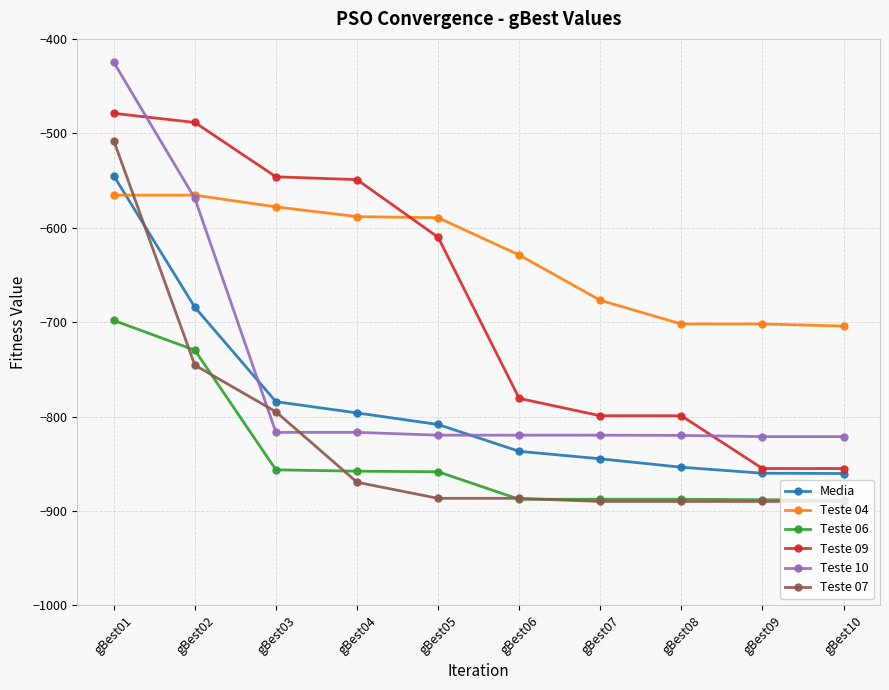

True or false: Teste 04 has more than 2 points higher than both neighbors.

False